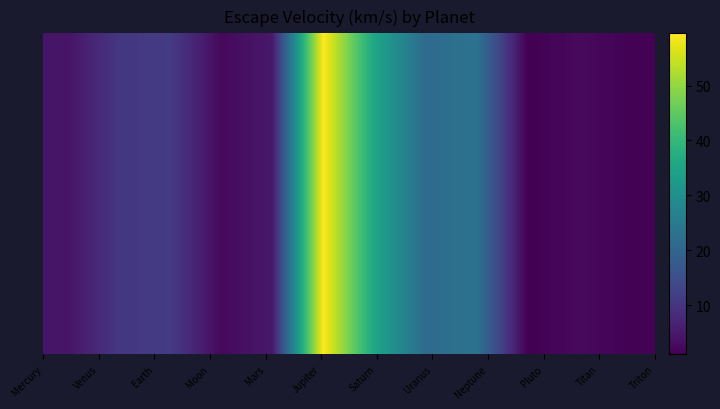

How many values are below 10?

6